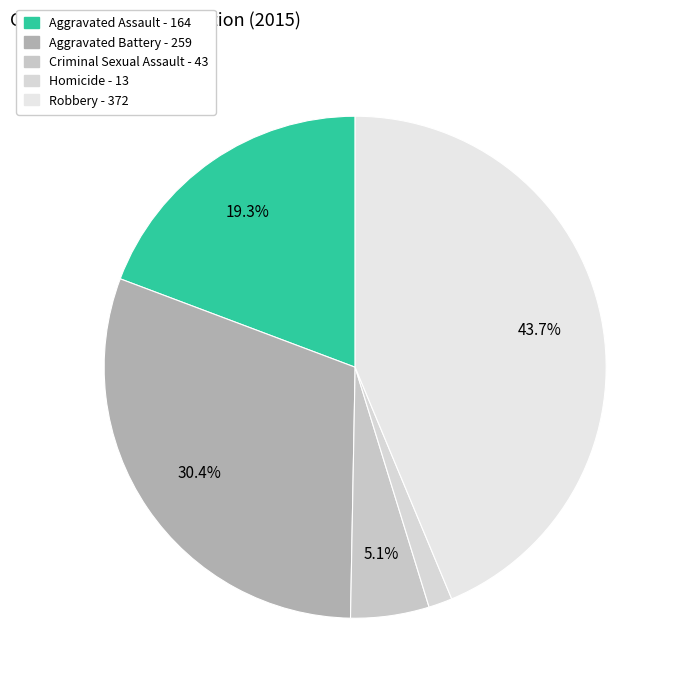

Count the number of slices in the pie.

5